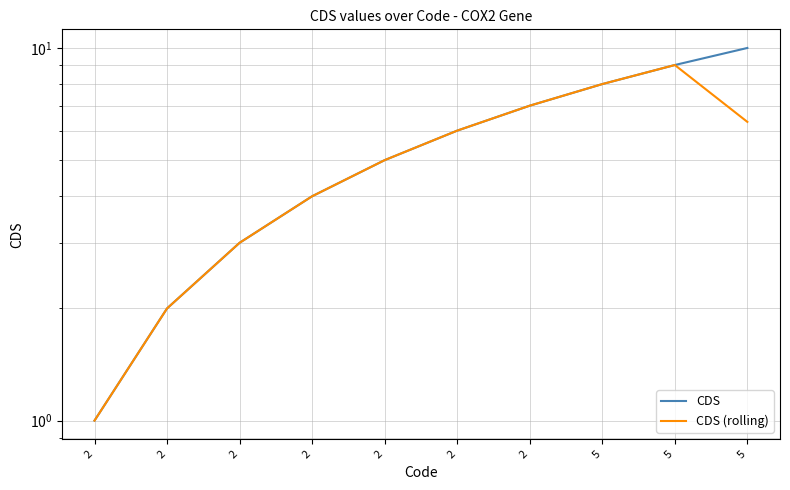

The CDS series shows 2.0 at 2. True or false?

True